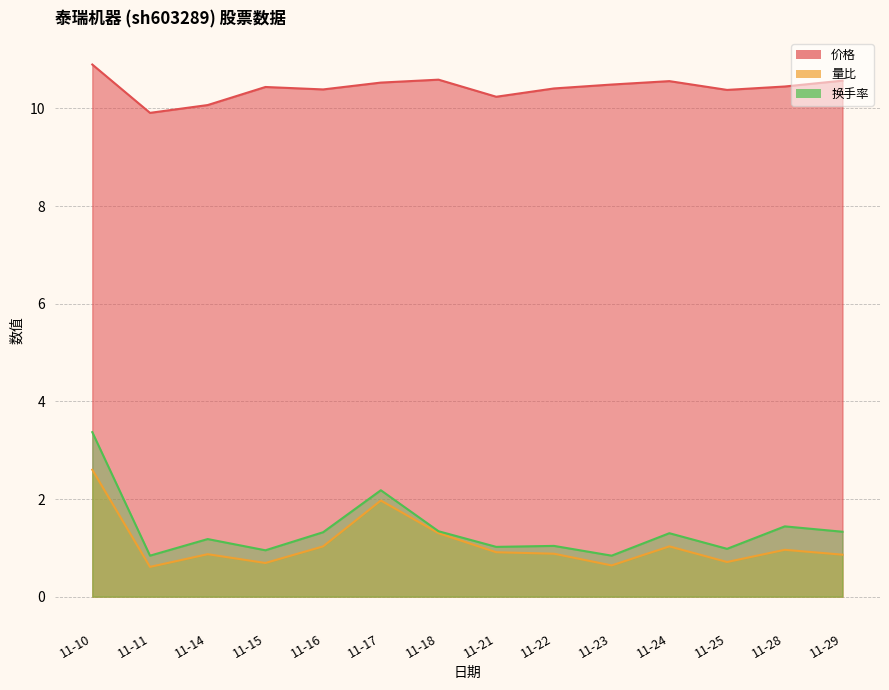

What is the minimum value shown in the chart?

0.6